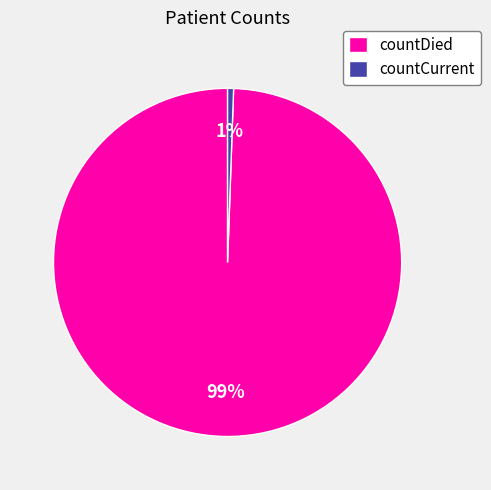

How many slices are in this pie chart?

2